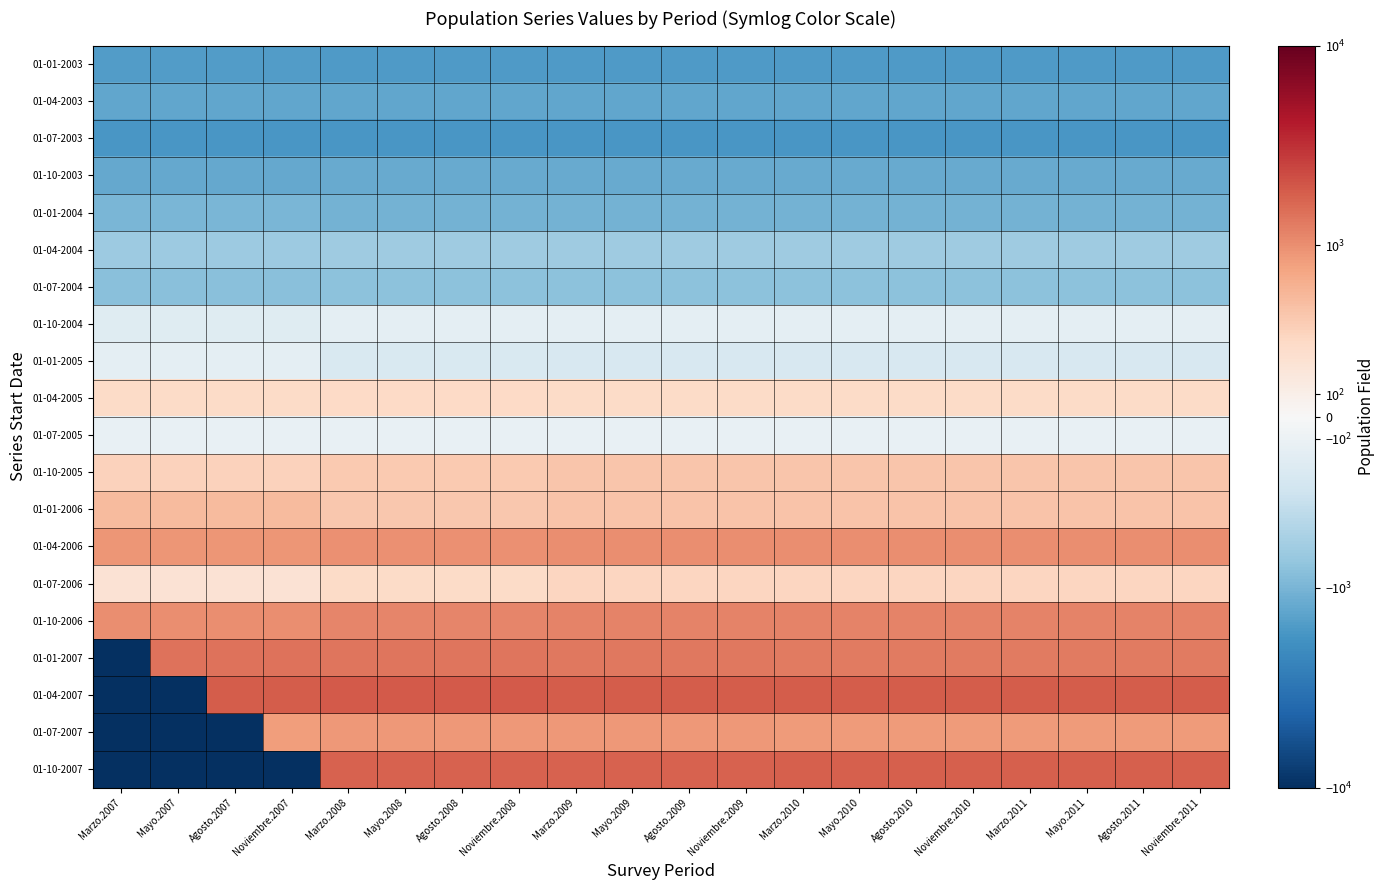

Between Marzo.2009 and Agosto.2009, which is larger?

Marzo.2009